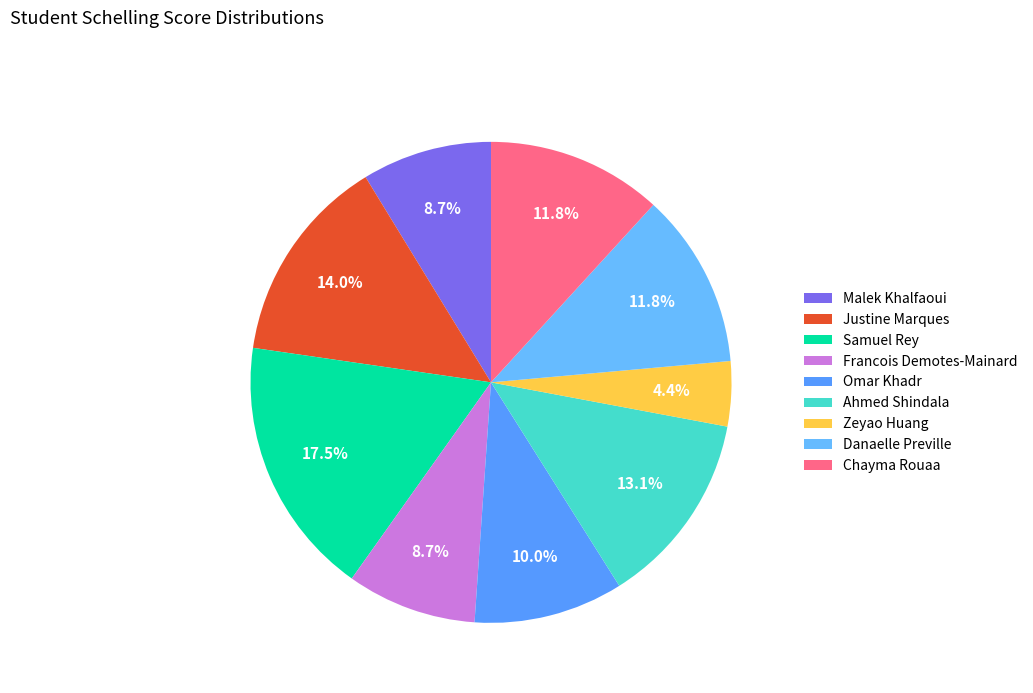

Does any single category account for the majority?

No